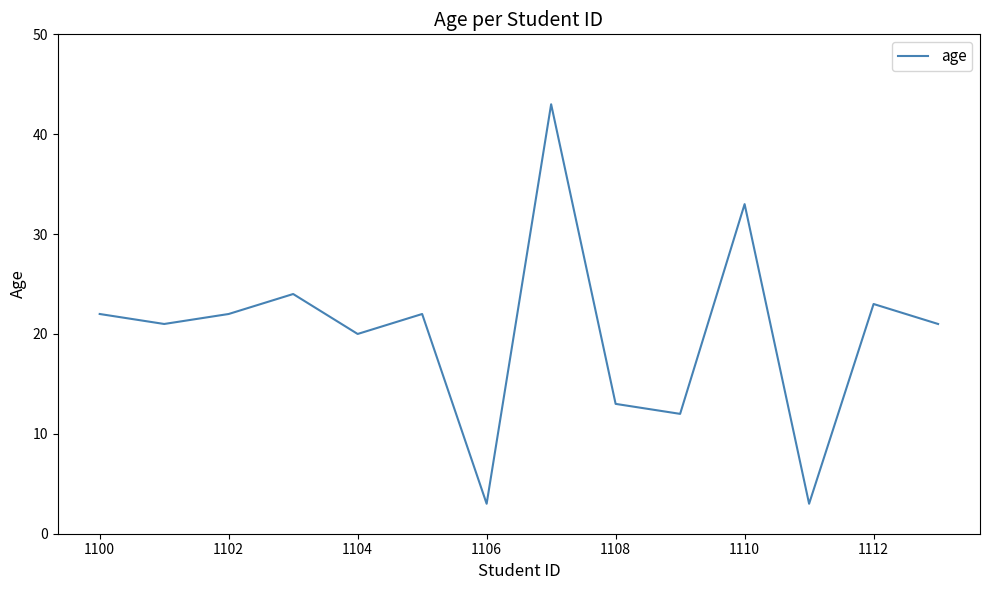

What is the greatest value displayed?

43